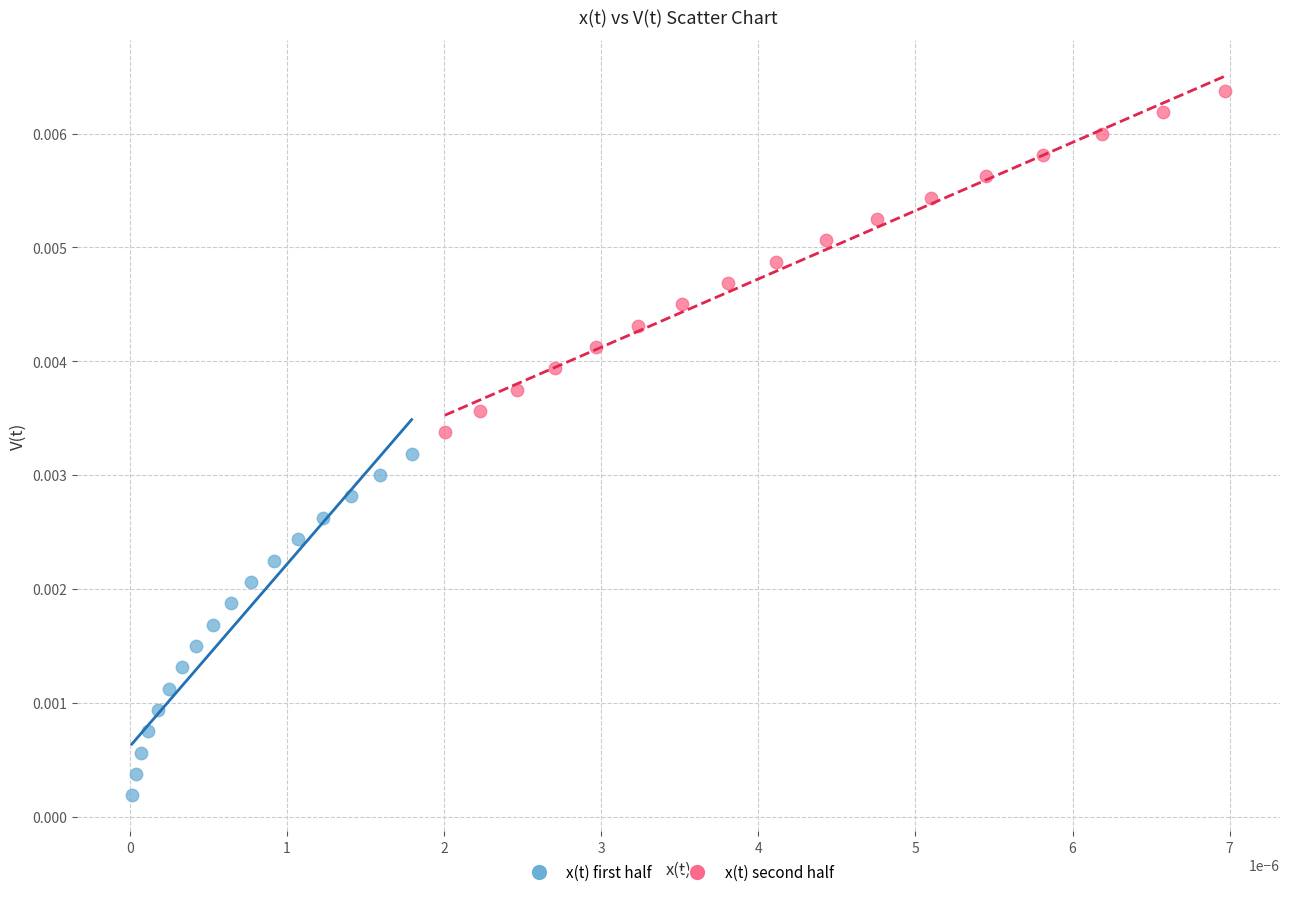

Which series contains the highest Y value?

x(t) second half